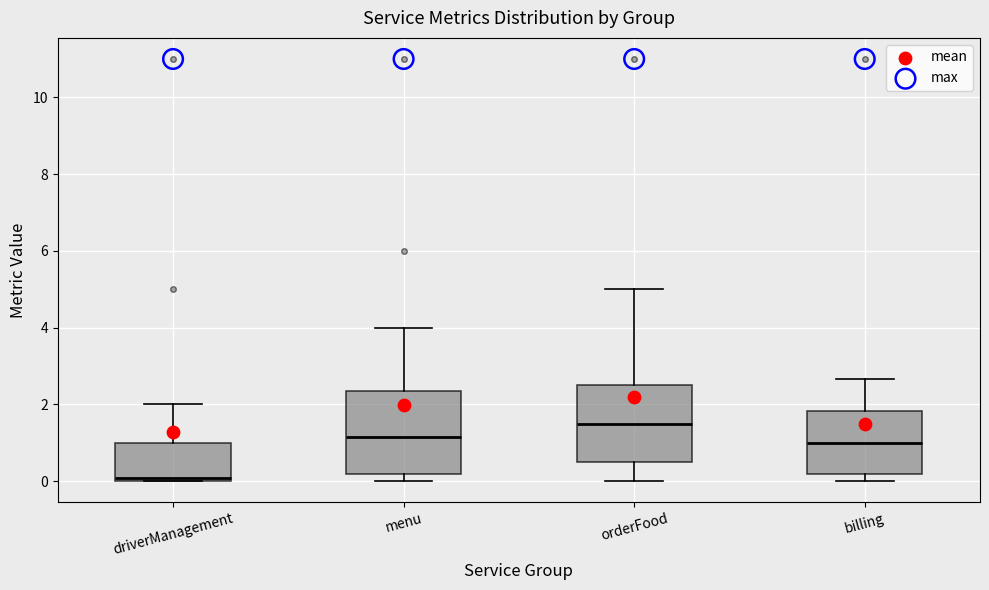

Which box has the lowest median line?

driverManagement